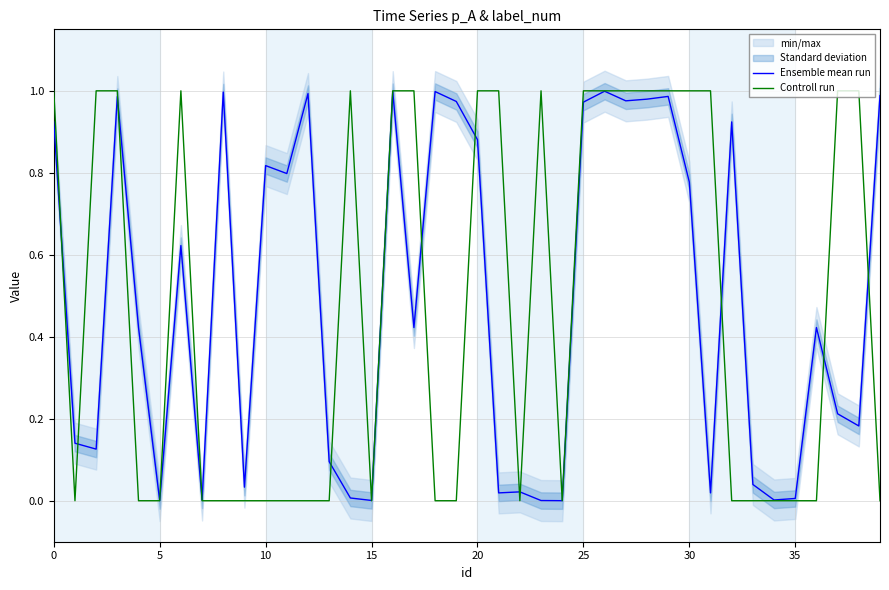

The value of Ensemble mean run at 24 is 0.0. True or false?

True